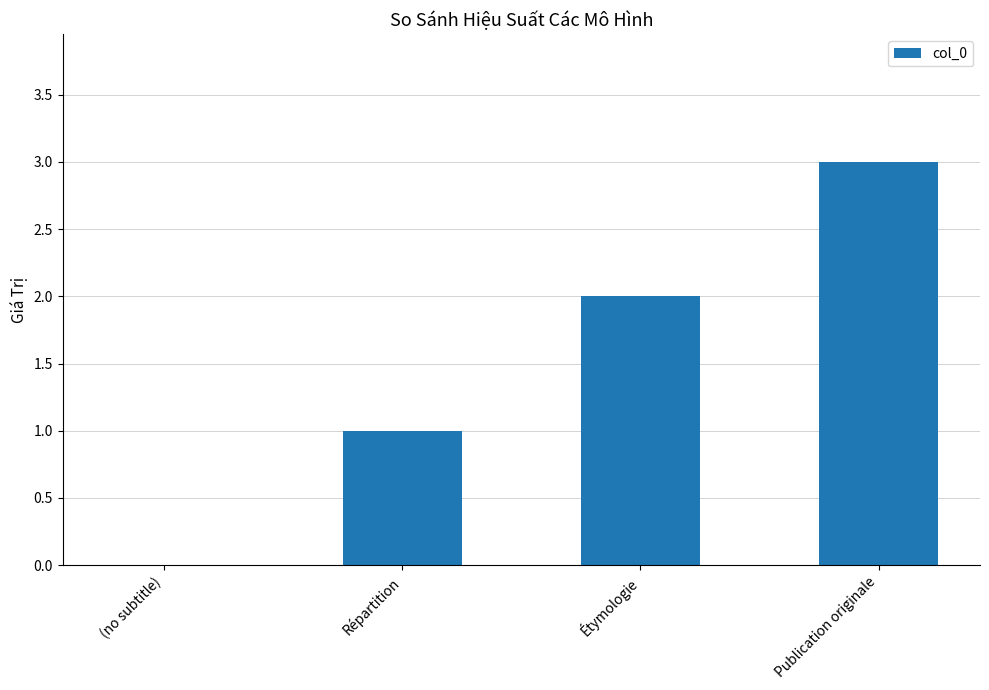

At which category does the chart reach its peak across all series?

Publication originale